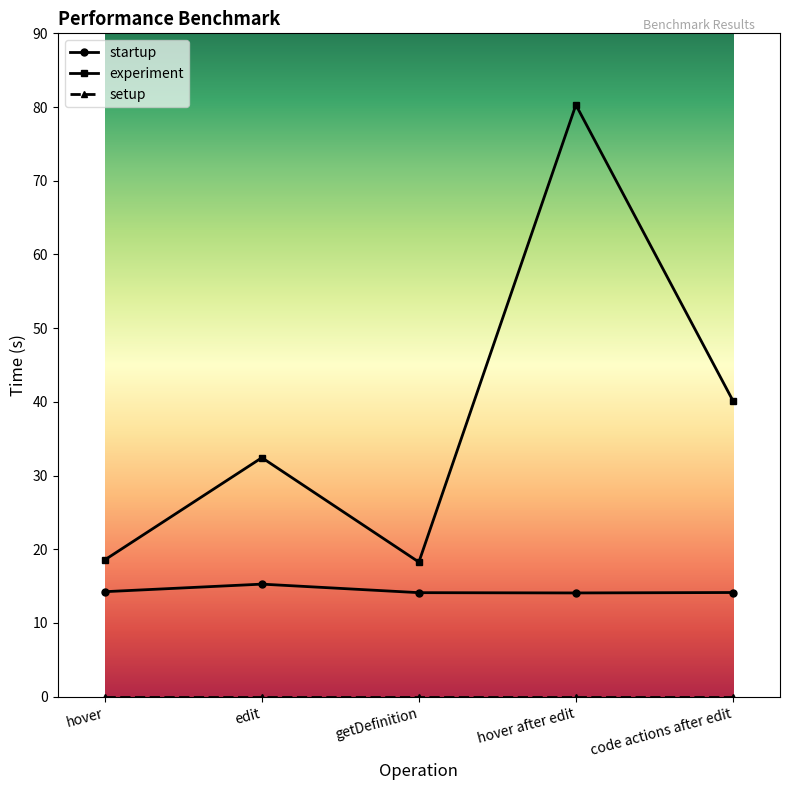

At which category does experiment reach its first local peak?

edit